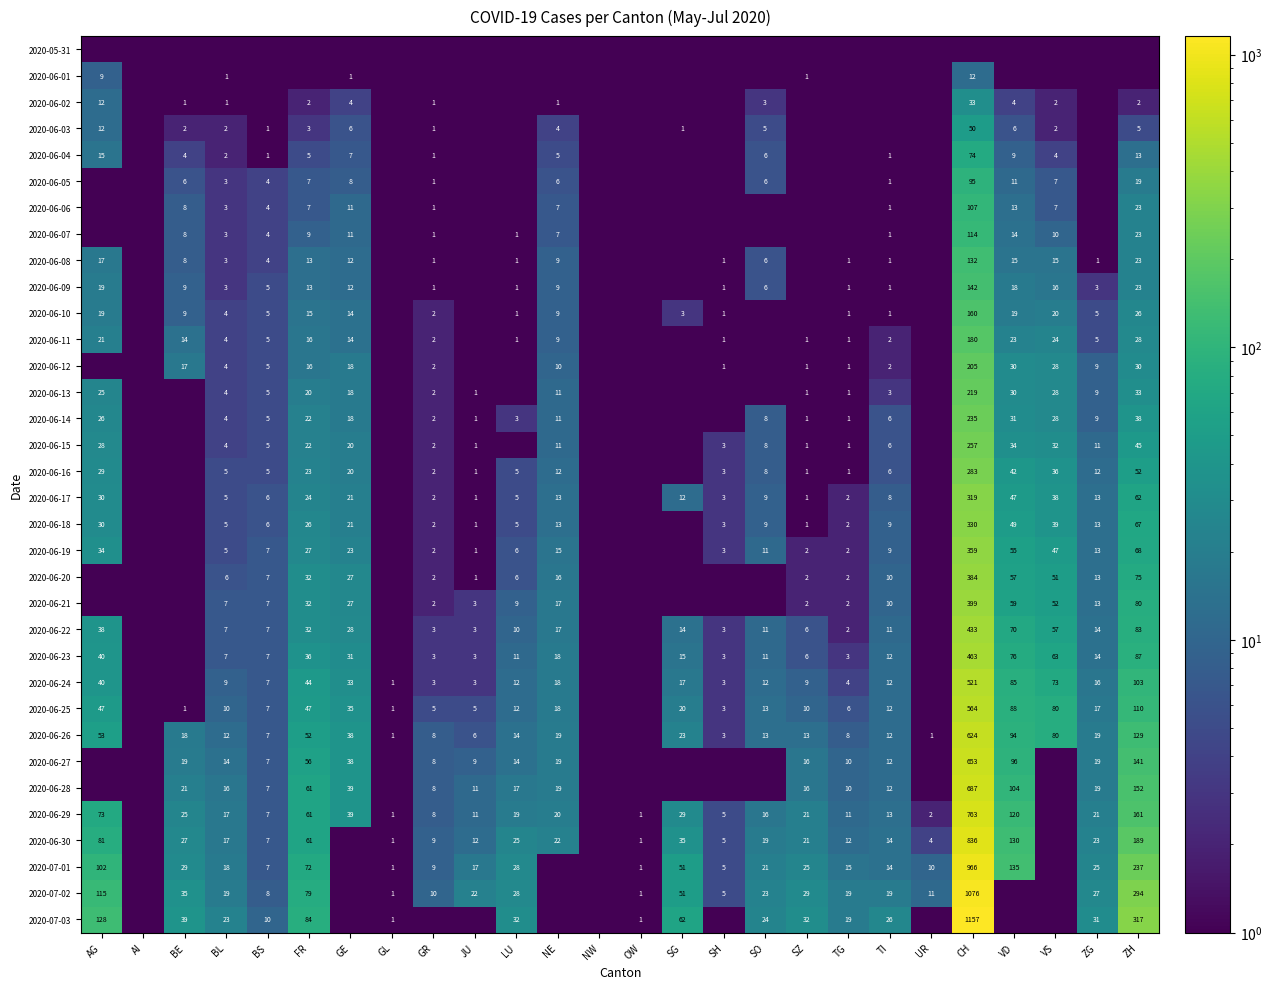

The value of 2020-06-08 at GE is 18.9. True or false?

False